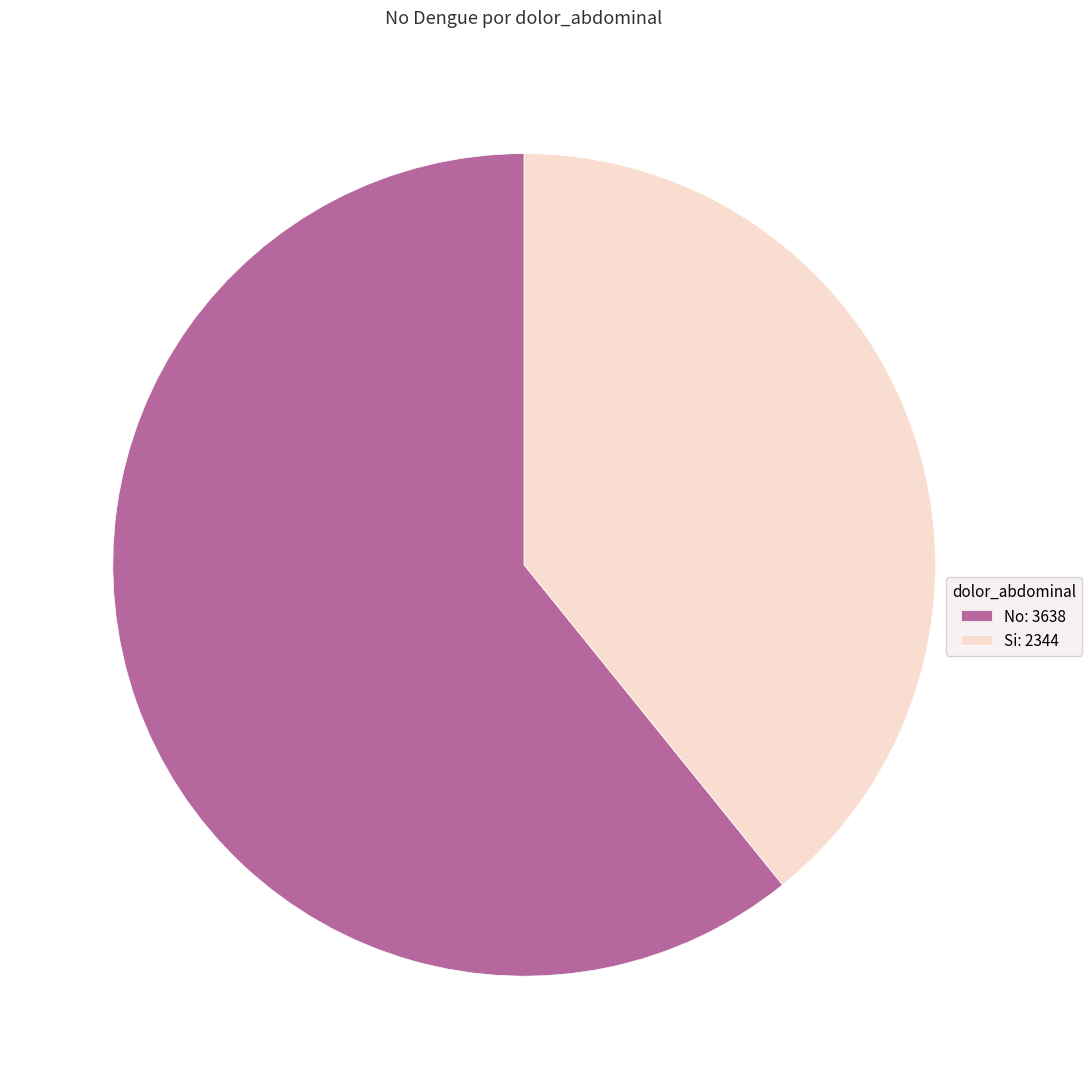

Which category accounts for the majority?

No